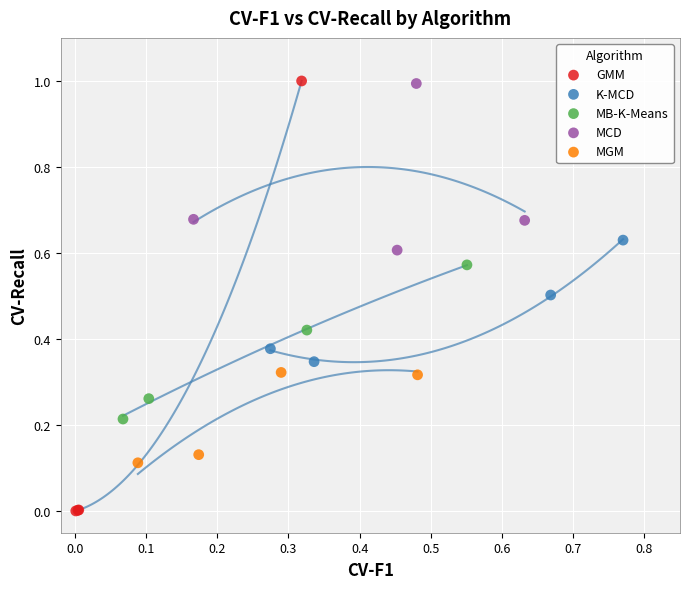

Which series has the largest Y range (max minus min)?

GMM